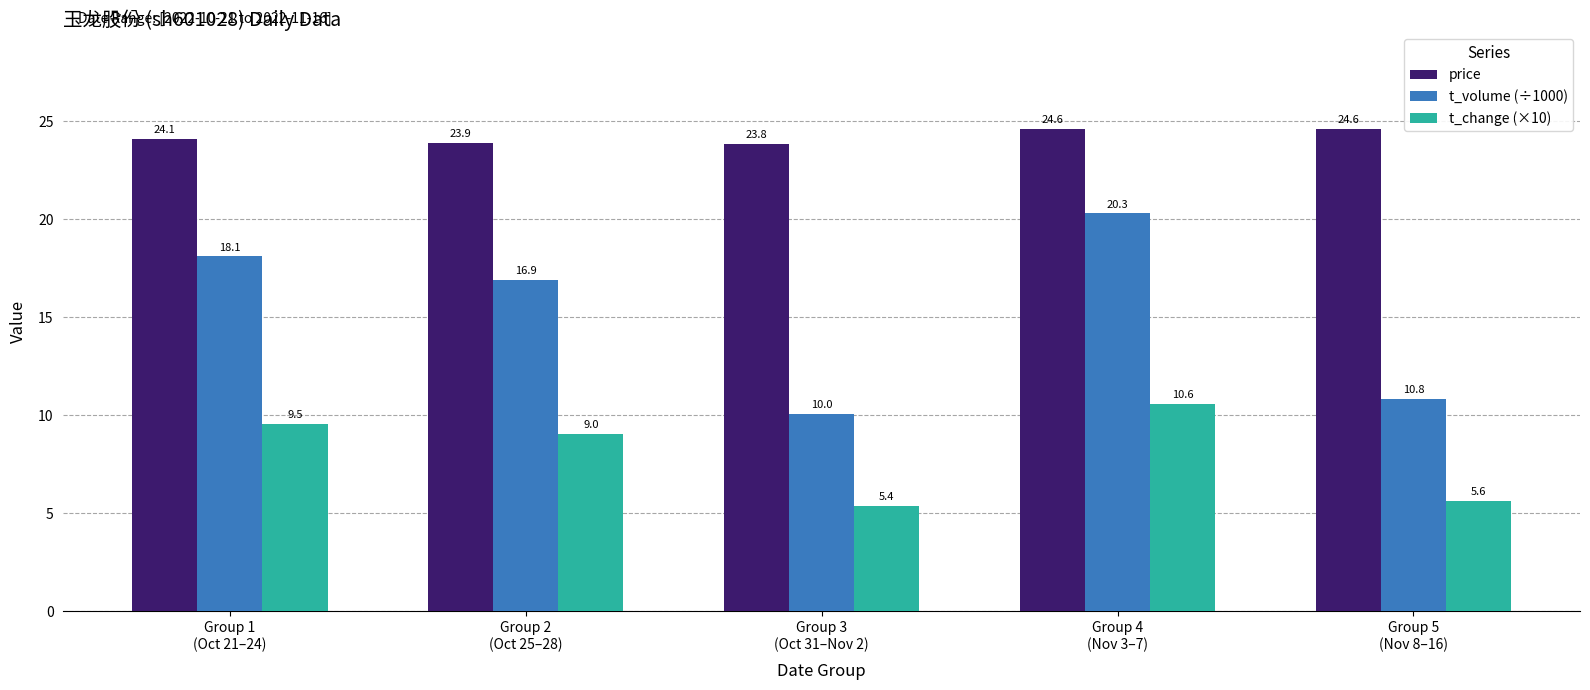

What is the maximum value shown in the chart?

24.6